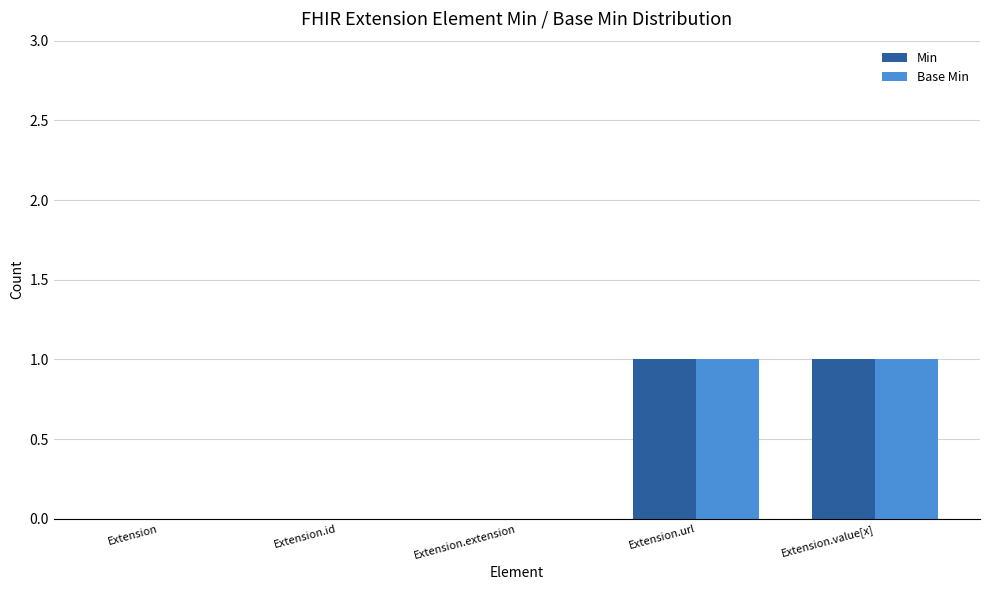

Is the value of Min at Extension.value[x] greater than the value of Base Min at Extension.extension?

Yes